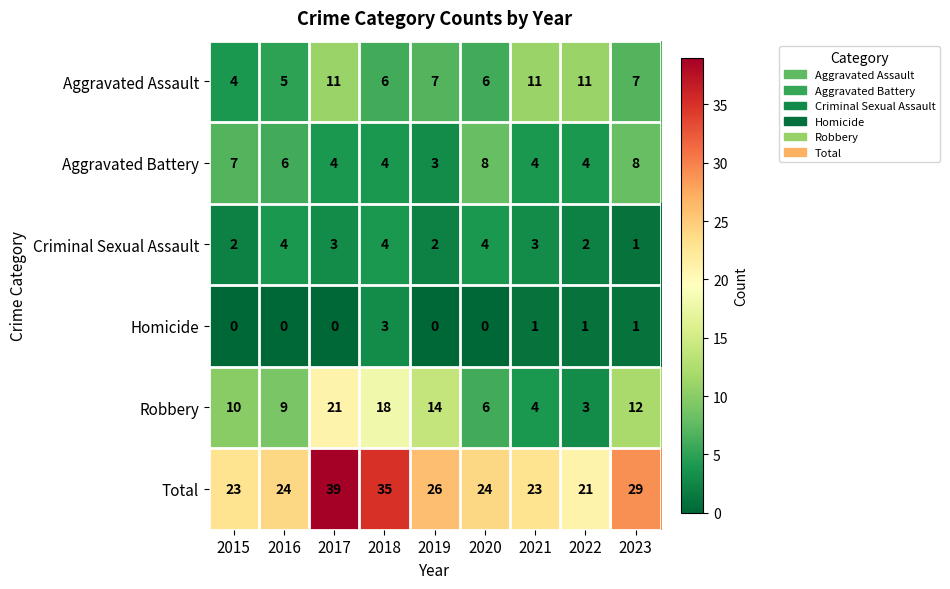

The value of Robbery at 2022 is 4. True or false?

False